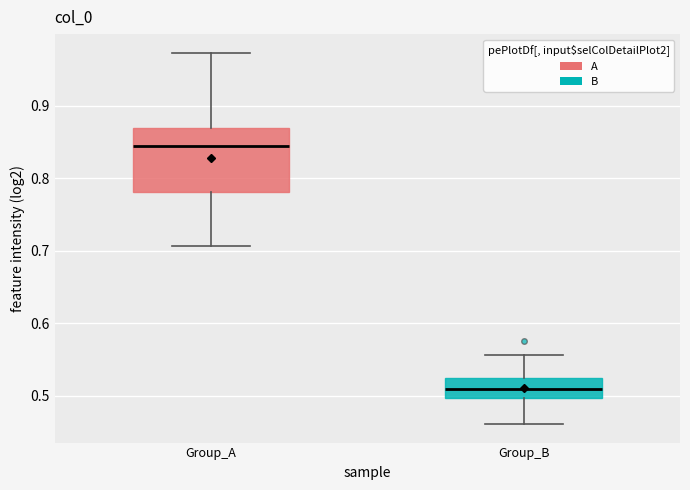

Reading left to right, read every box against the y-axis: the position of its median line, the range the box covers, and the ends of its whiskers. The values are not printed on the chart, so give them approximately, as read against the axis.

Group_A: median 0.84, box 0.78 to 0.87, whiskers 0.71 to 0.97
Group_B: median 0.51, box 0.50 to 0.52, whiskers 0.46 to 0.56